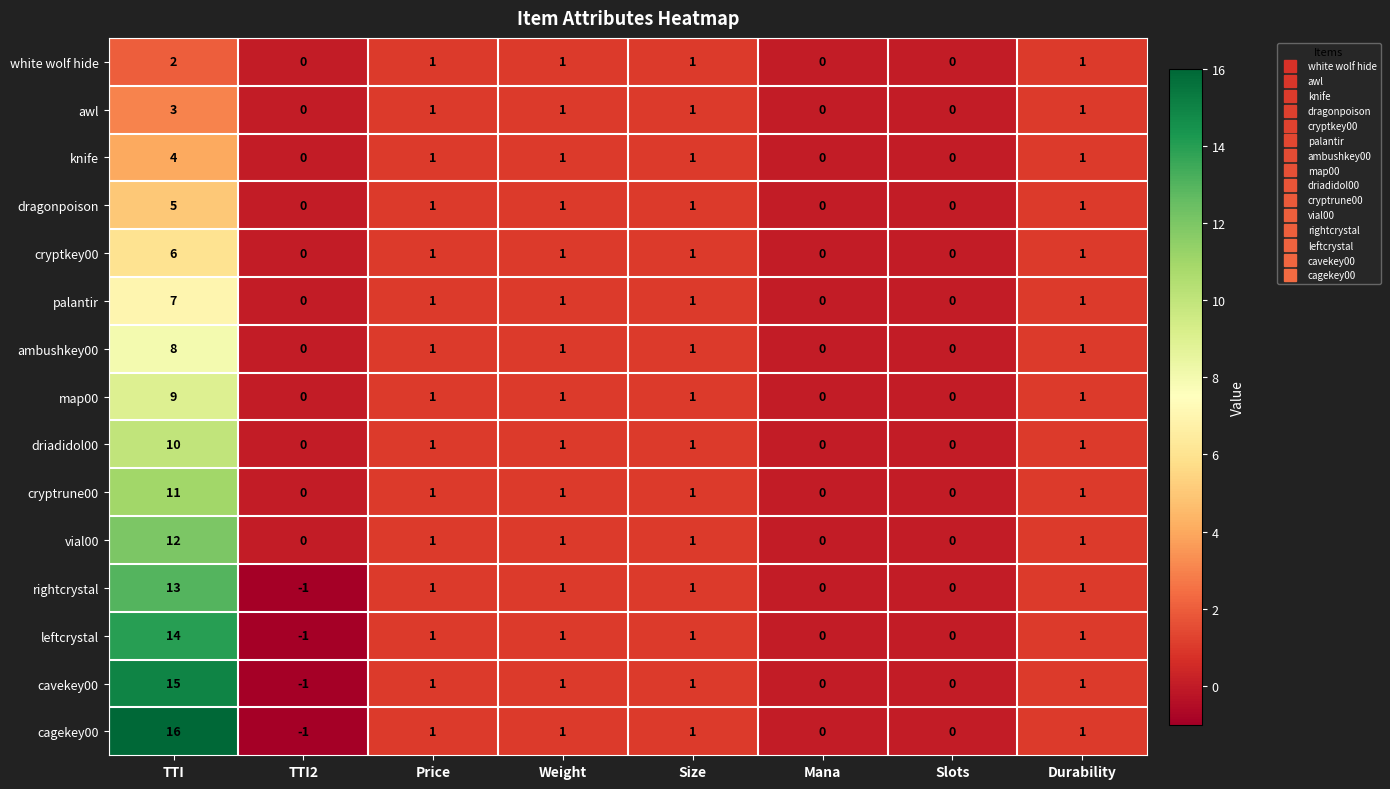

Which series has the widest spread of values?

cagekey00